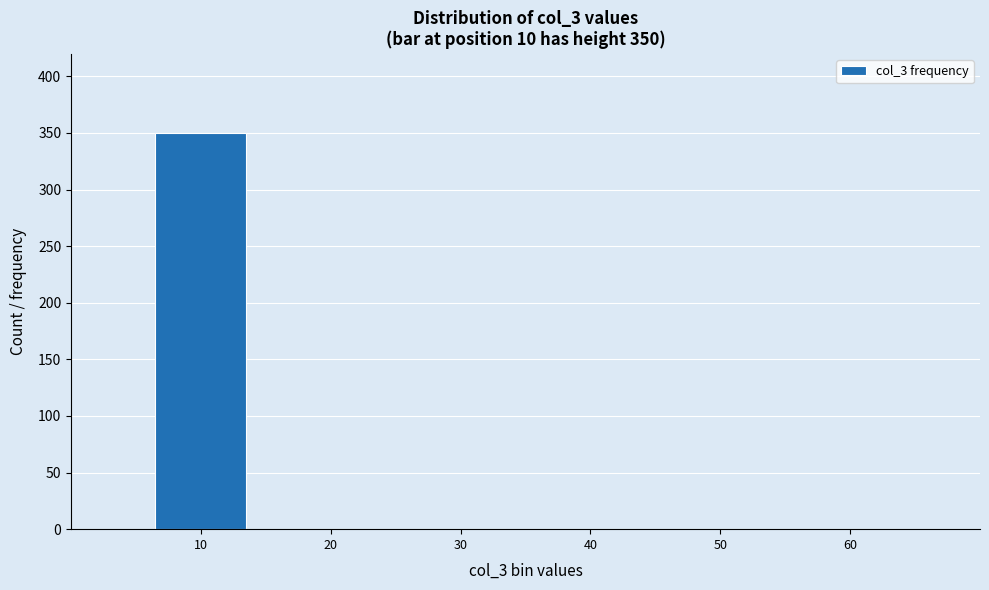

Reading left to right, what are all the values shown in this chart?

10=350	20=0	30=0	40=0	50=0	60=0